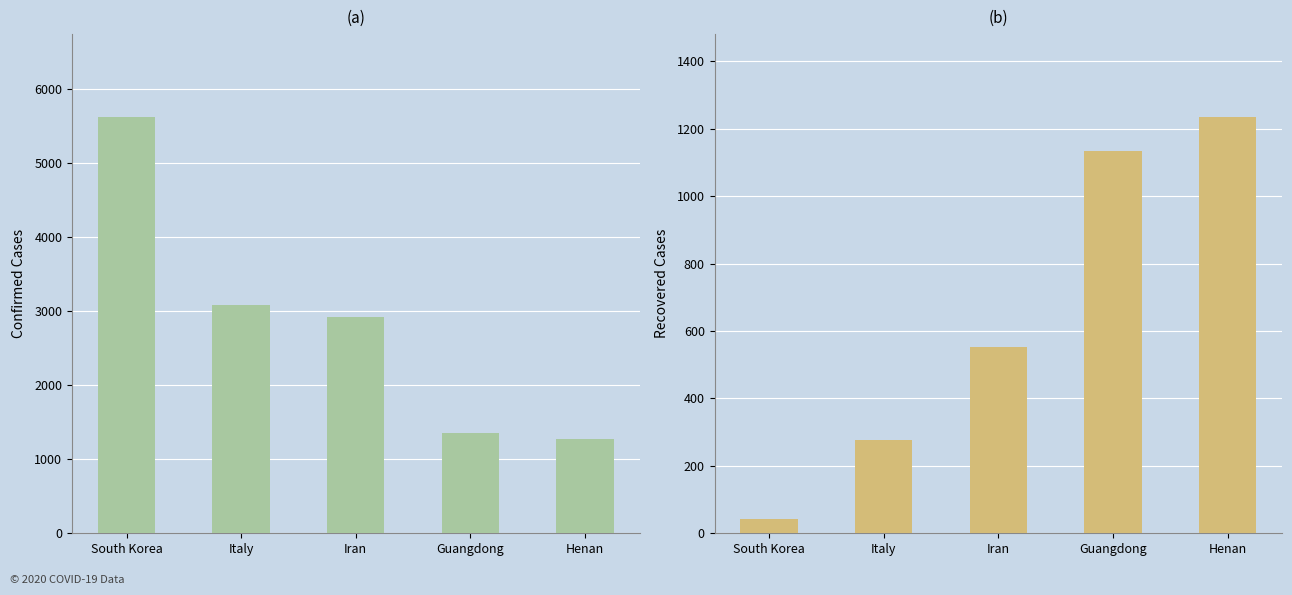

At which label does Recovered reach its peak?

Henan